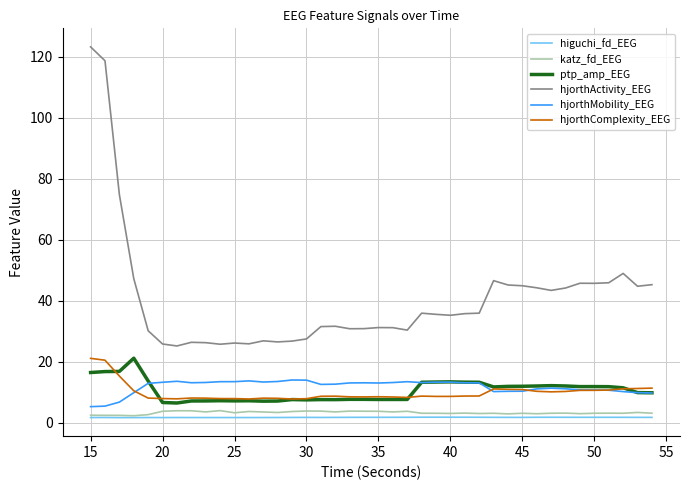

True or false: ptp_amp_EEG and hjorthActivity_EEG intersect in this chart.

False